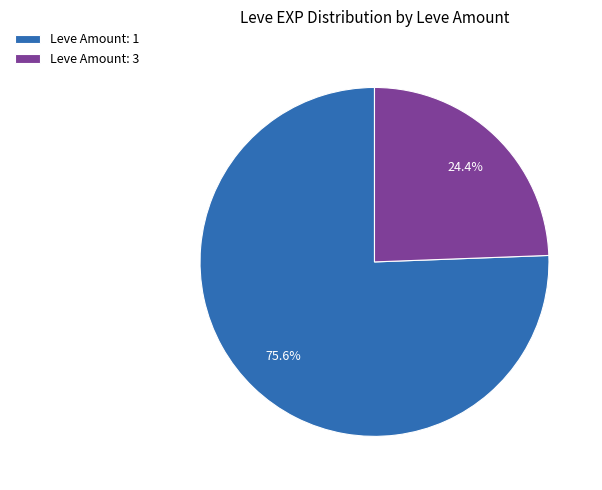

Does Leve Amount: 3 represent more than half of the total?

No